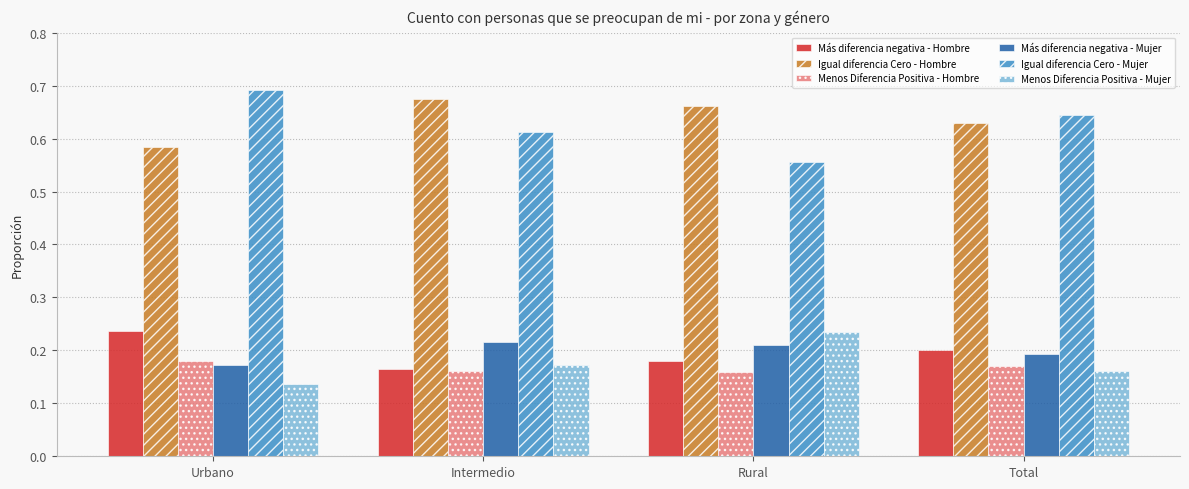

True or false: Más diferencia negativa - Mujer has a value of 0.3 at Intermedio.

False